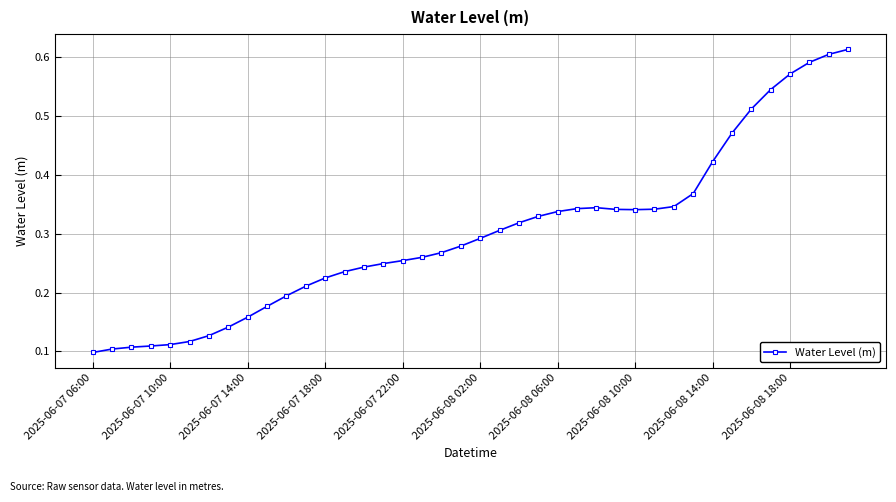

Count the values in the range 0 to 1.

40